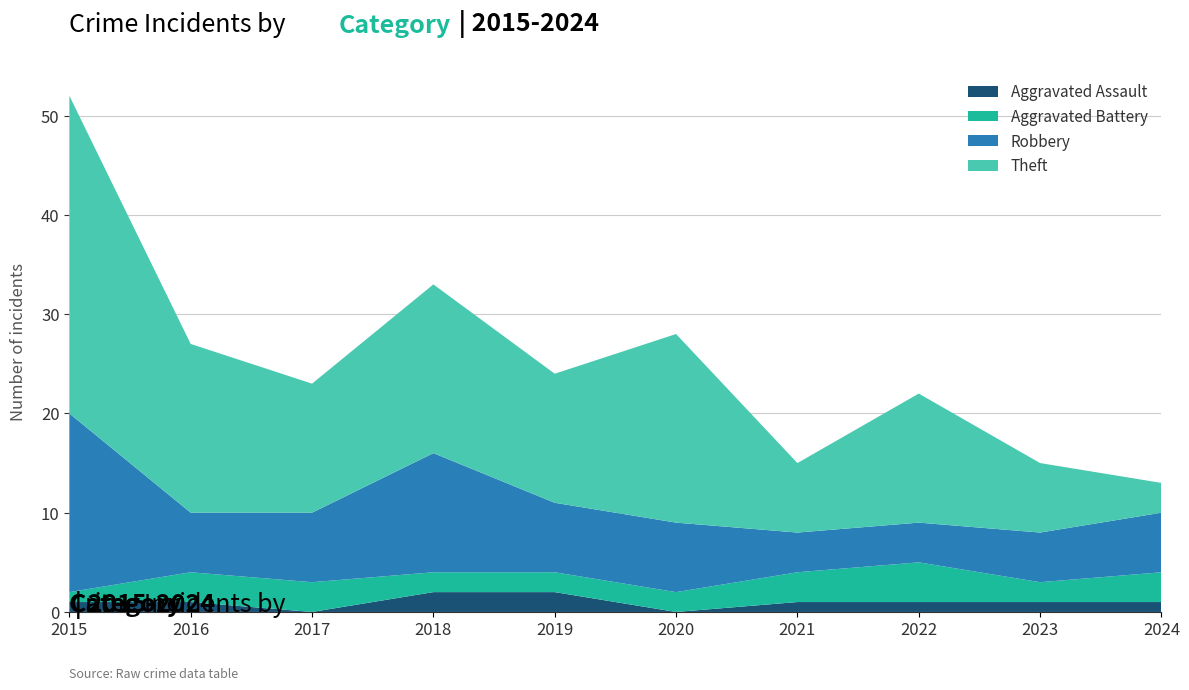

Reading left to right, extract all data points from this chart.

Aggravated Assault: 1	1	0	2	2	0	1	1	1	1
Aggravated Battery: 1	3	3	2	2	2	3	4	2	3
Robbery: 18	6	7	12	7	7	4	4	5	6
Theft: 32	17	13	17	13	19	7	13	7	3